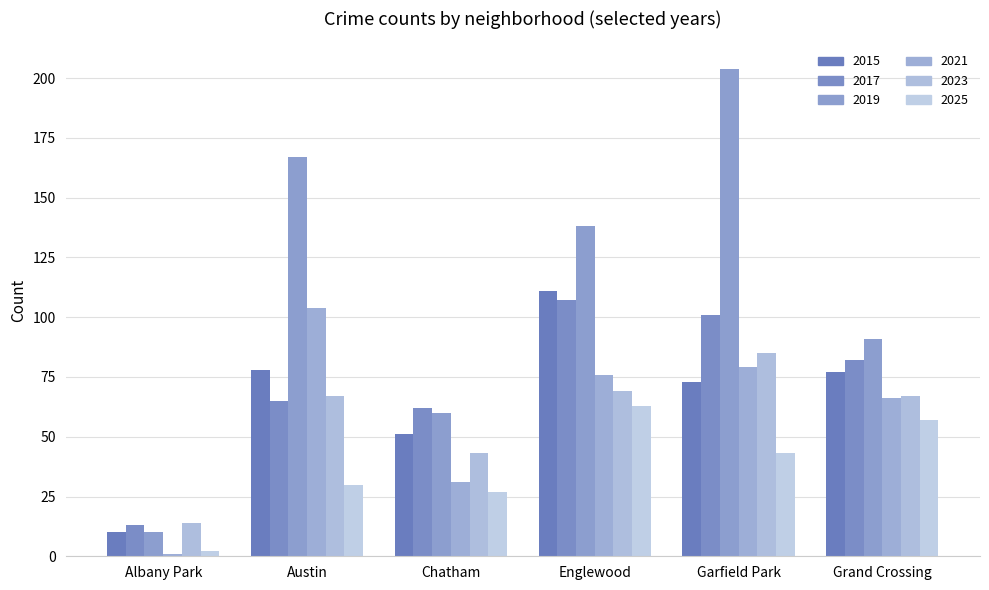

Rank the categories by 2019 value from highest to lowest.

Garfield Park, Austin, Englewood, Grand Crossing, Chatham, Albany Park